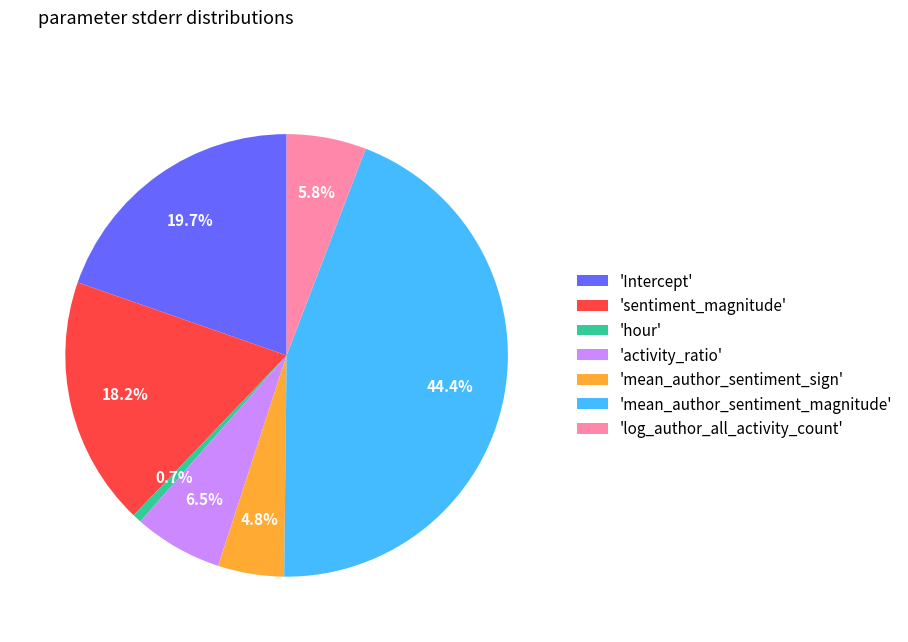

Between 'activity_ratio' and 'hour', which is larger?

'activity_ratio'